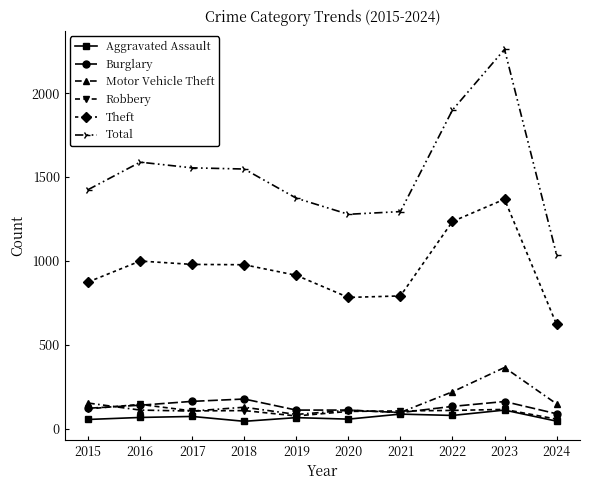

What is the approximate value of Total at 2019?

1374